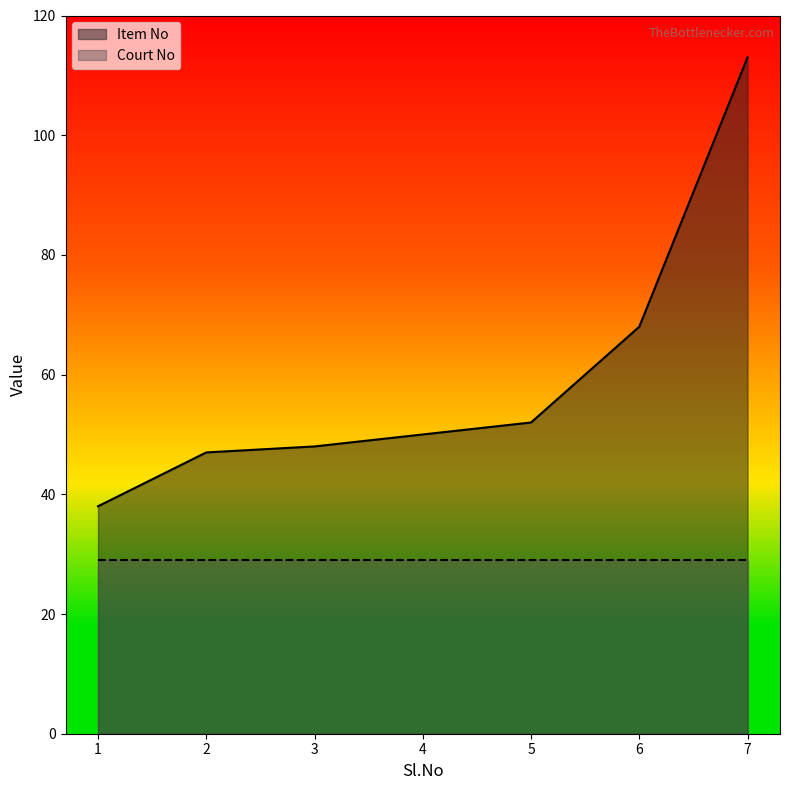

What value does the data have at 4?

50